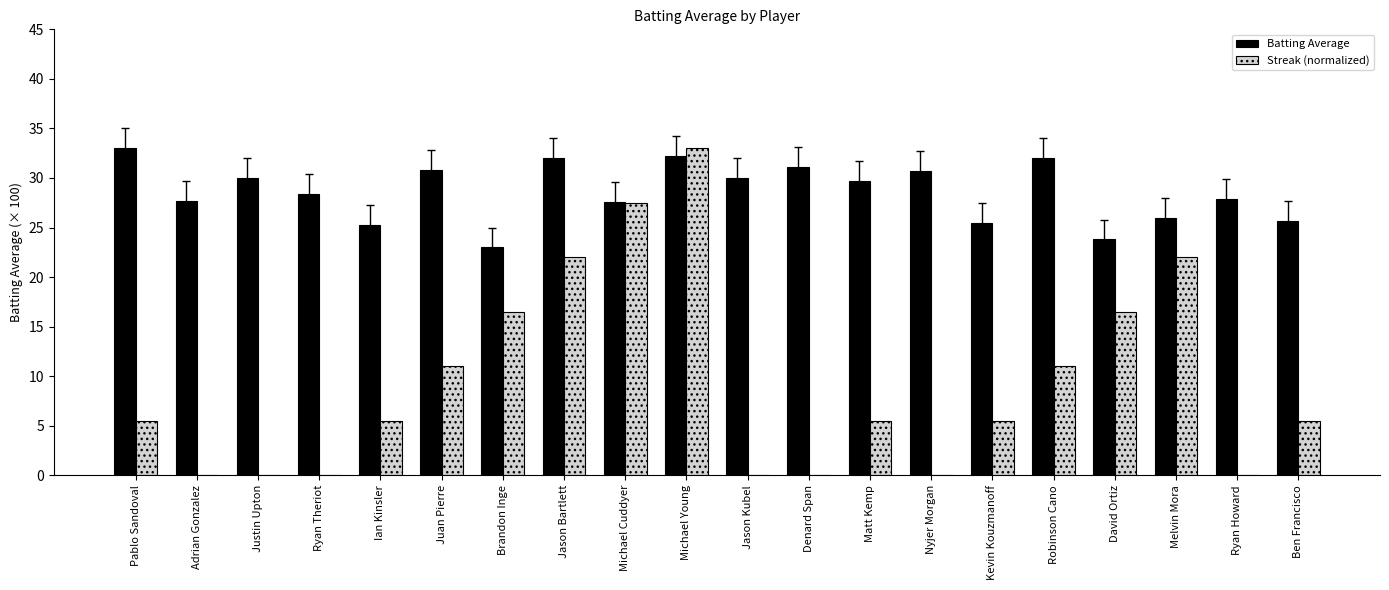

How many Streak (normalized) values are between 0 and 1?

20